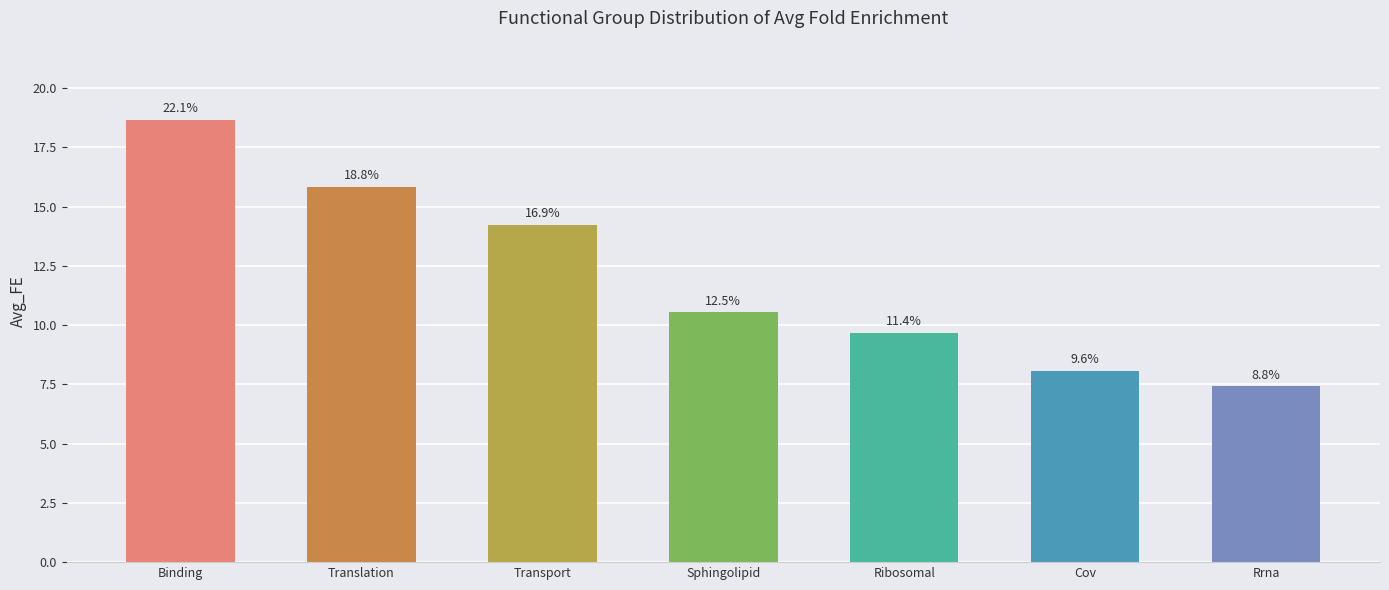

Reading left to right, transcribe all the data shown in this chart.

Binding=18.7	Translation=15.9	Transport=14.2	Sphingolipid=10.5	Ribosomal=9.7	Cov=8.1	Rrna=7.4